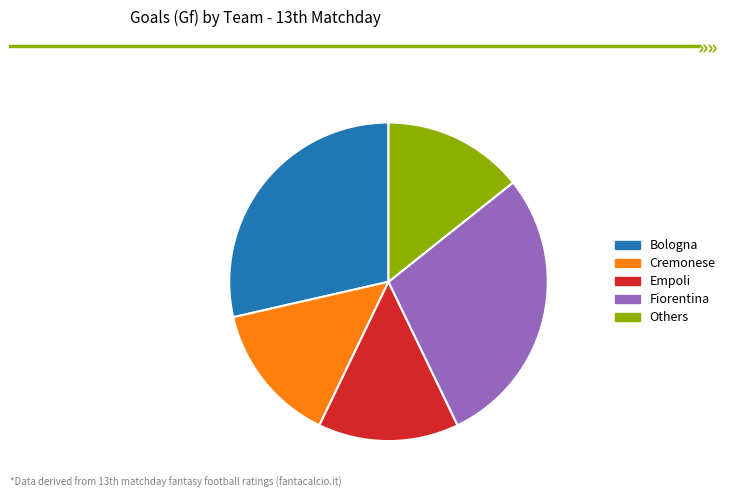

Is there a majority slice in this chart?

No